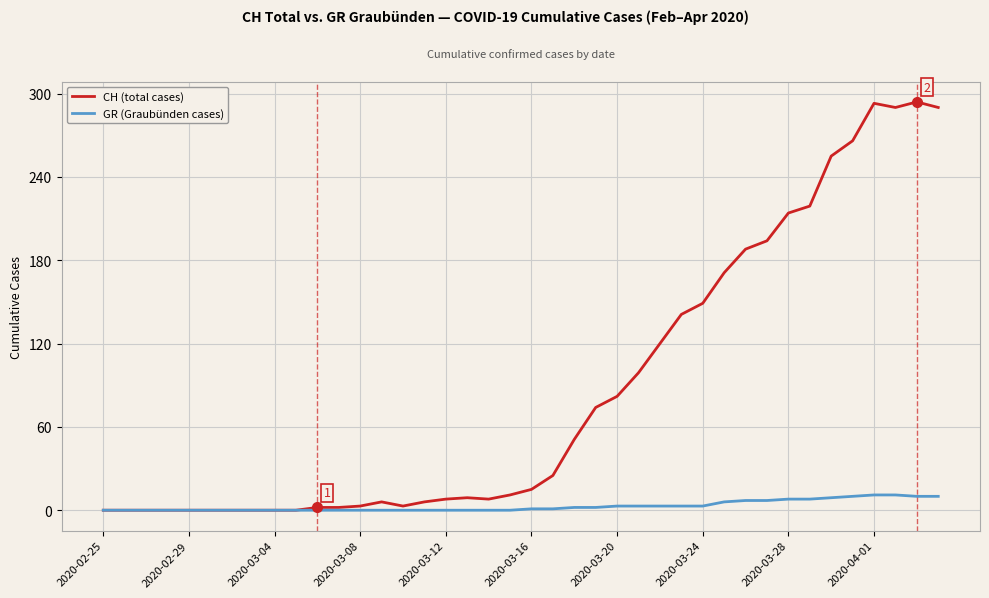

How many lines are shown in the chart?

2